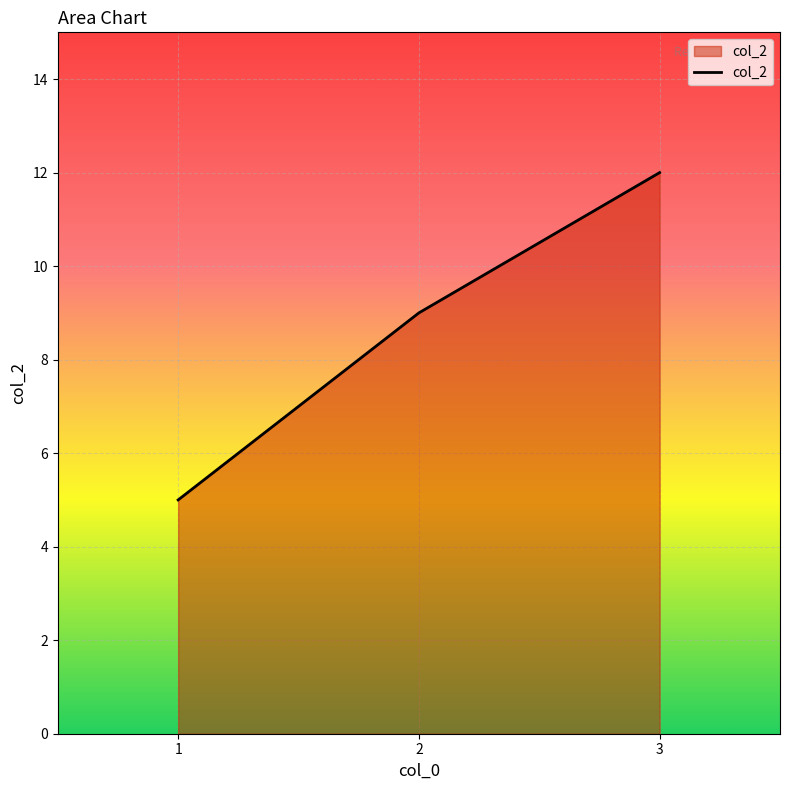

What is the difference between the values at 1 and 3?

7